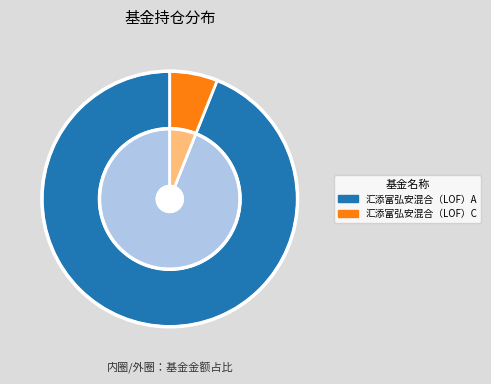

Rank the categories by value from lowest to highest.

汇添富弘安混合（LOF）C, 汇添富弘安混合（LOF）A